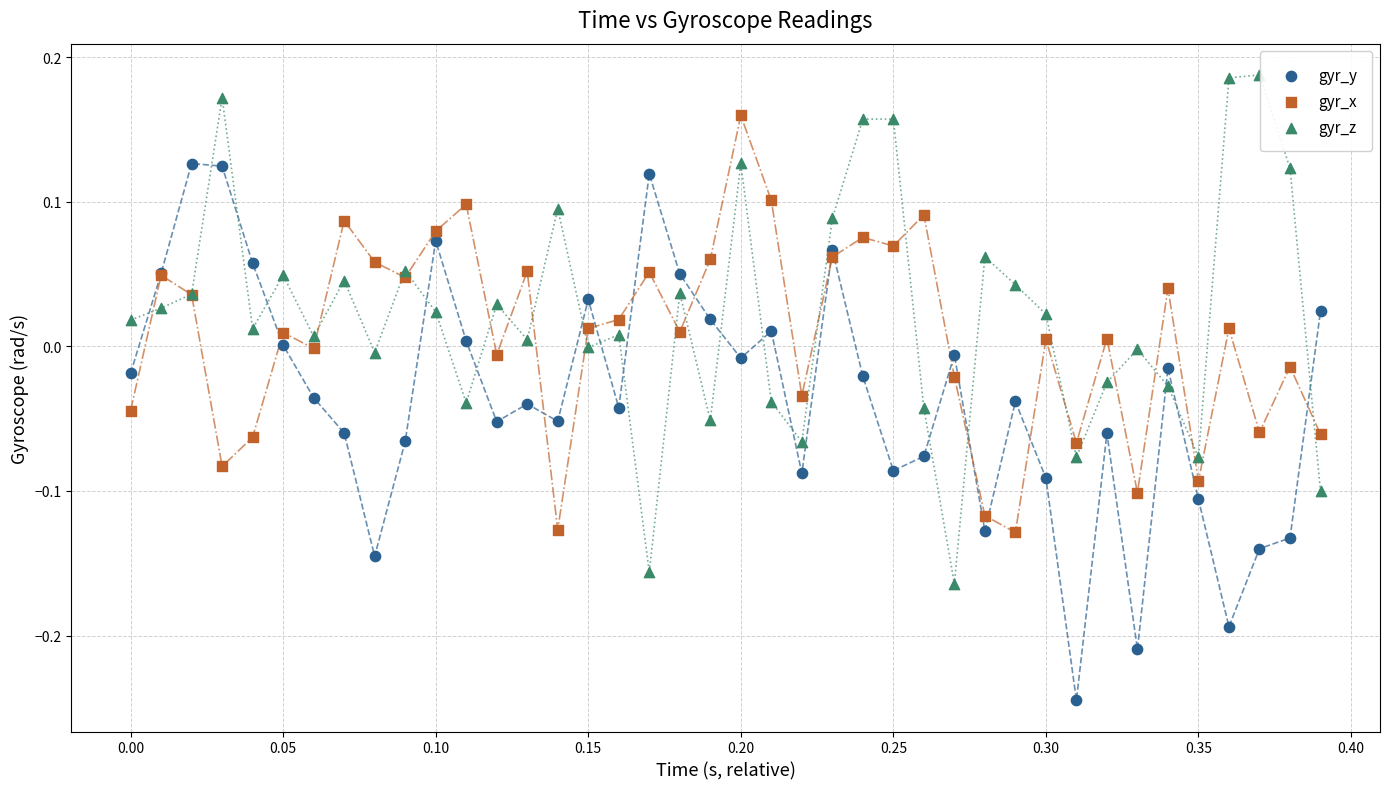

What are all the series names shown in the legend?

gyr_y, gyr_x, gyr_z